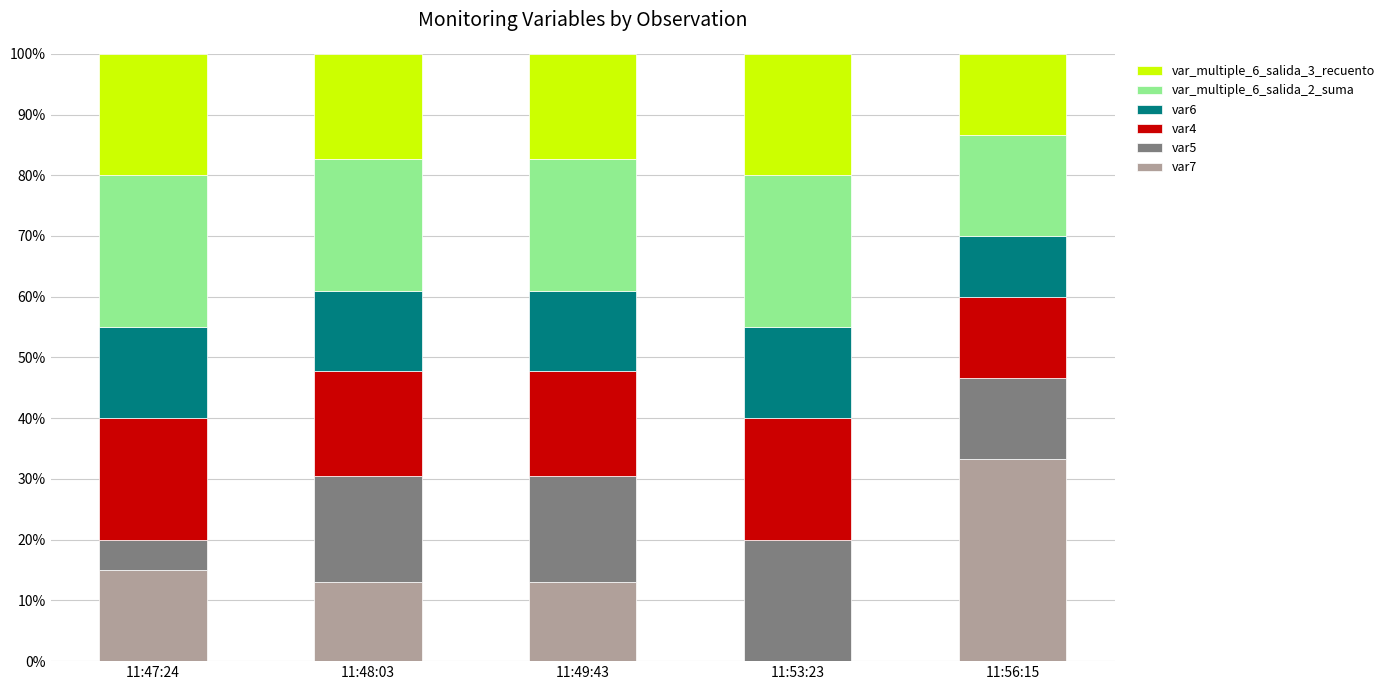

What is the total value across all series at 11:49:43?

100.0